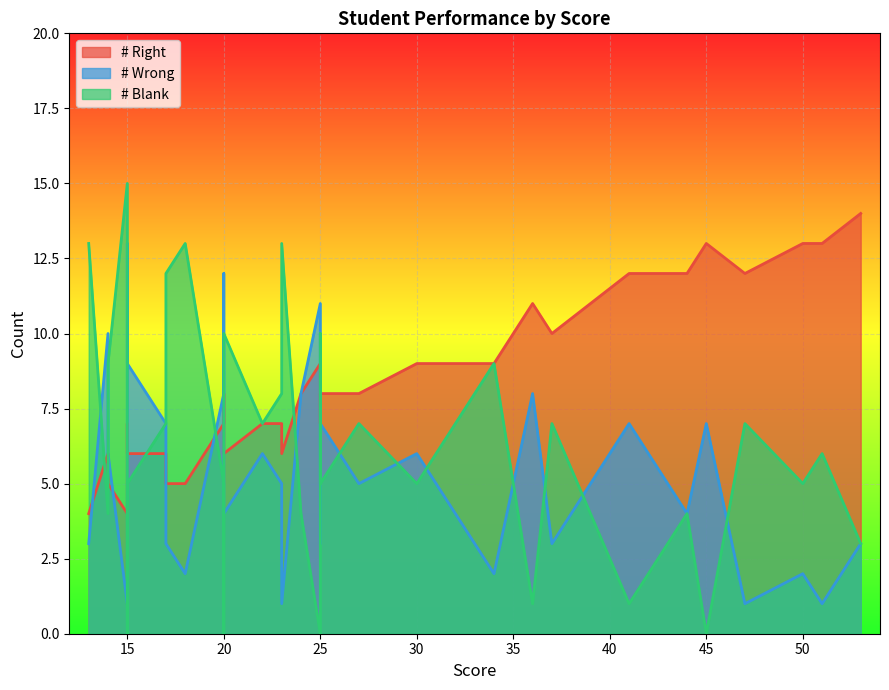

What is the total value across all series at 28?

20